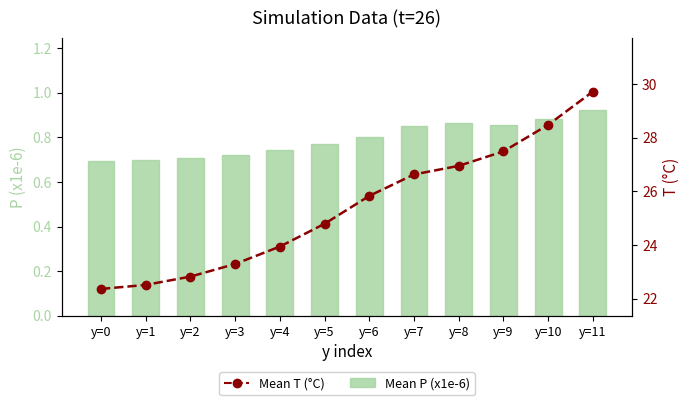

What is the sum of the Mean T (°C) values at y=2 and y=8?

49.8